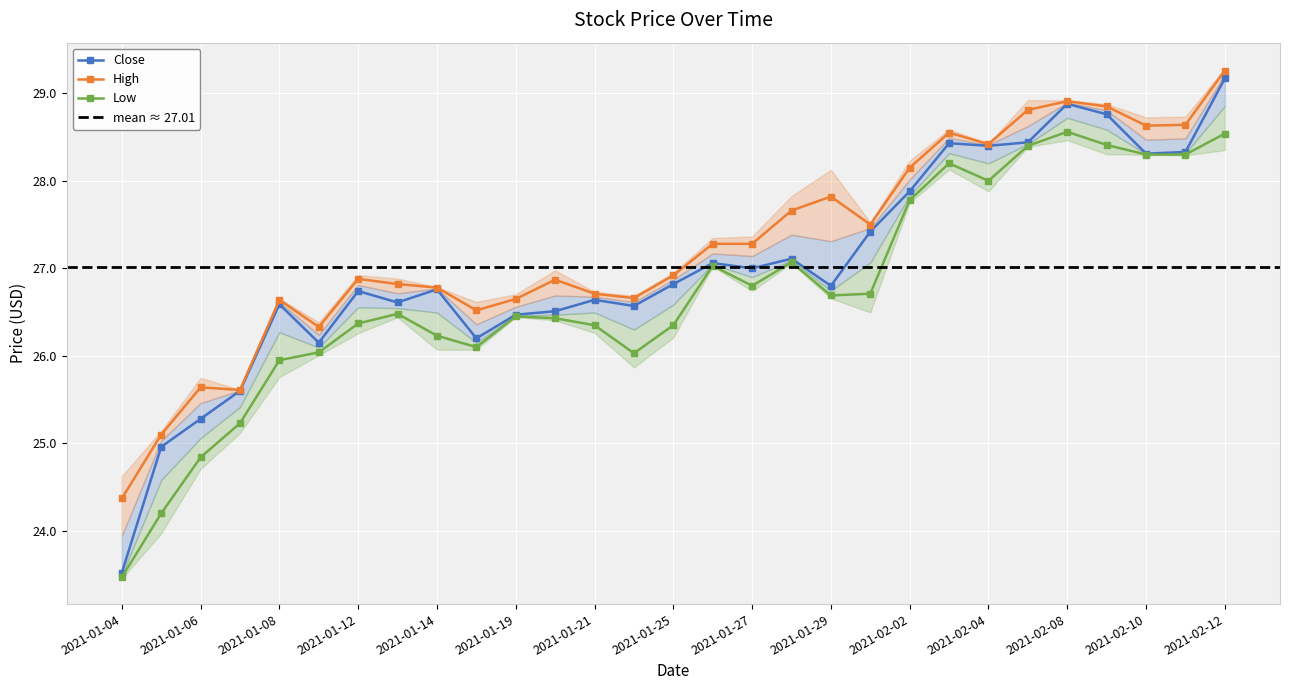

Between 2021-01-20 and 2021-02-09, which series saw the biggest shift?

Close